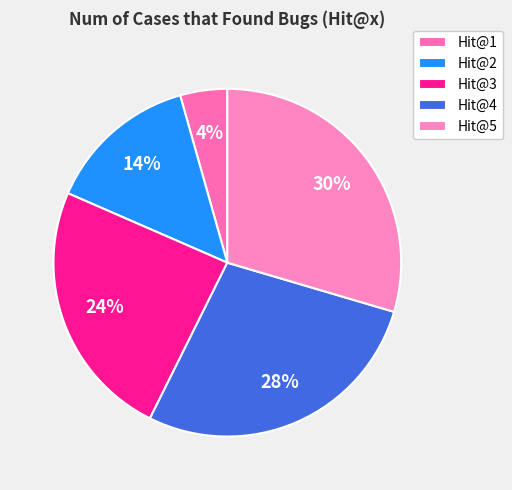

What percentage is the Hit@2 slice, to the nearest percent?

14%